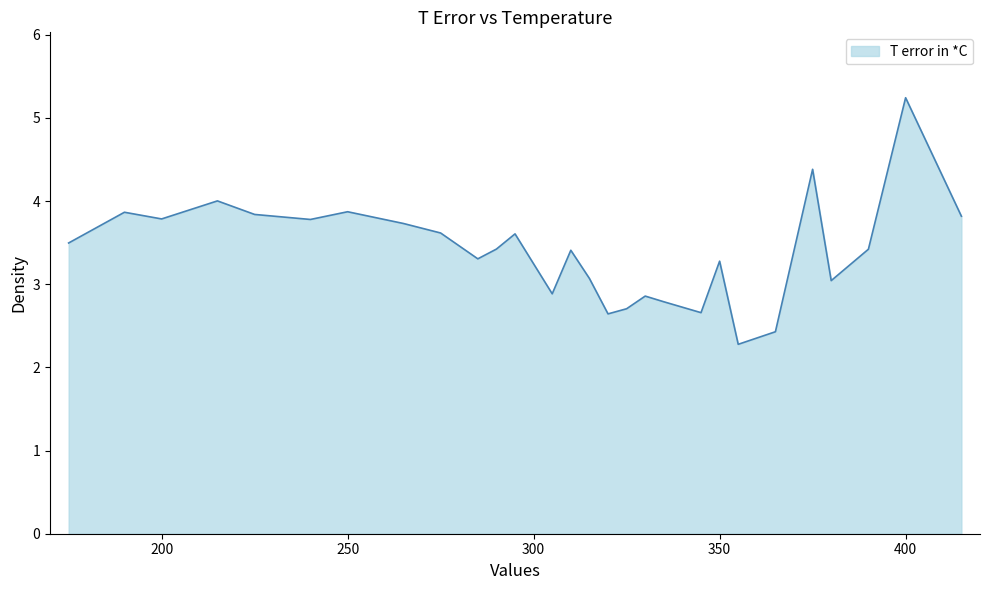

What is the smallest value displayed?

2.3